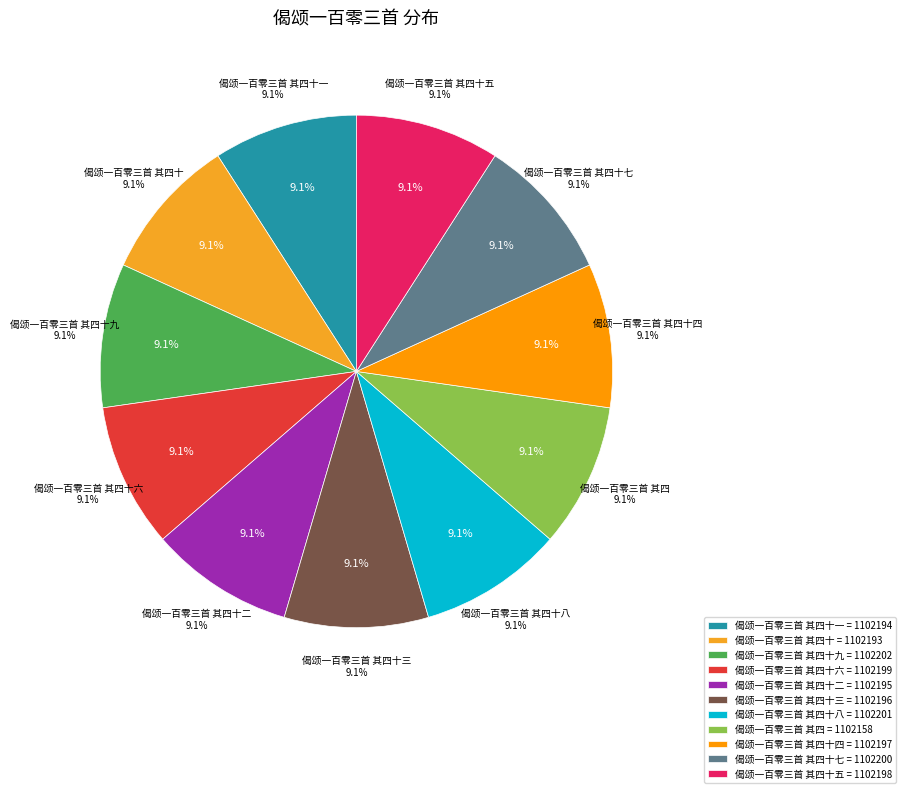

To the nearest percent, what percentage of the pie is 偈颂一百零三首 其四十一?

9%